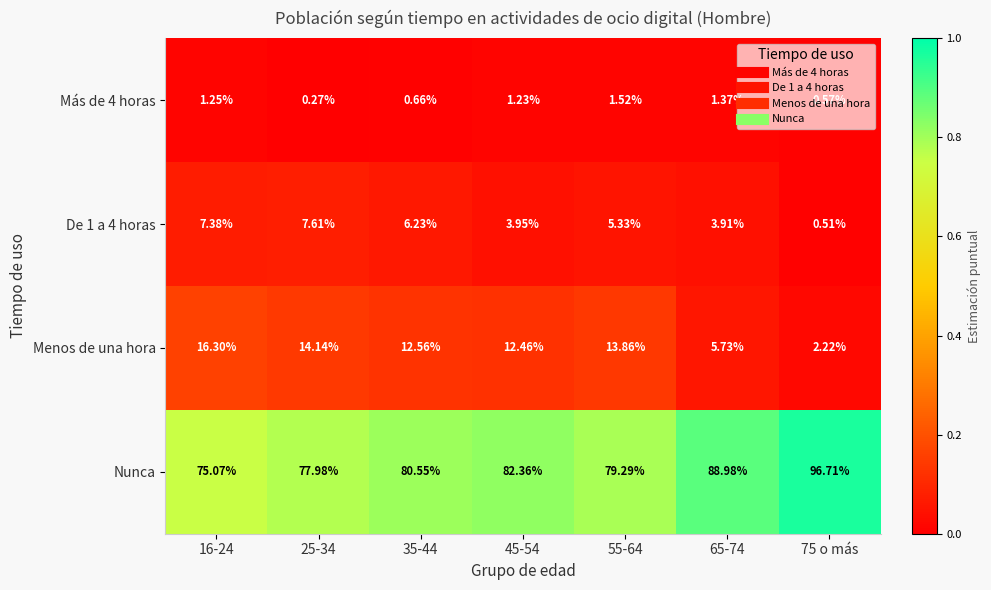

Which series has the largest total across all categories?

Nunca